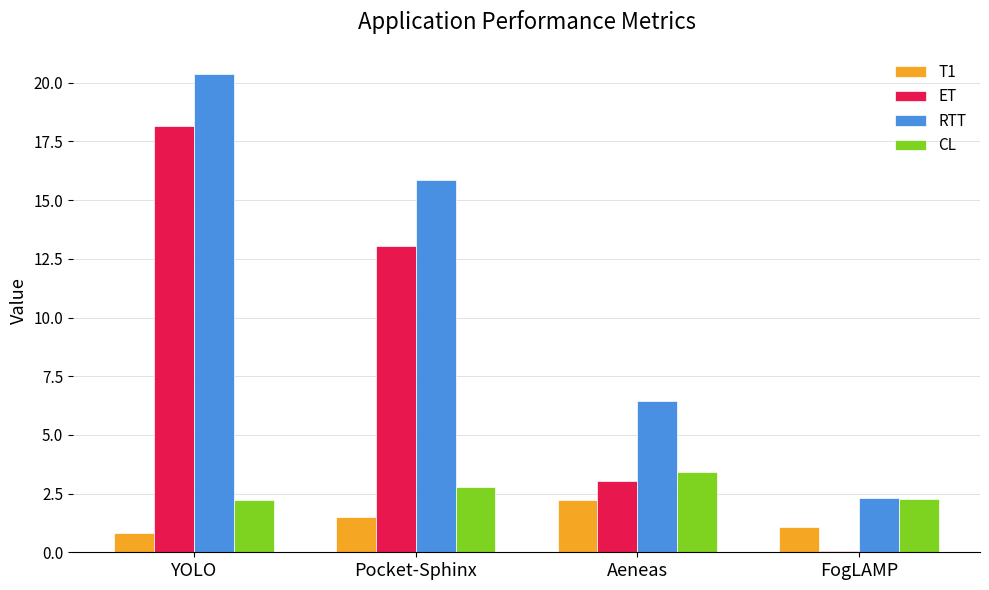

Which series has the largest total across all categories?

RTT